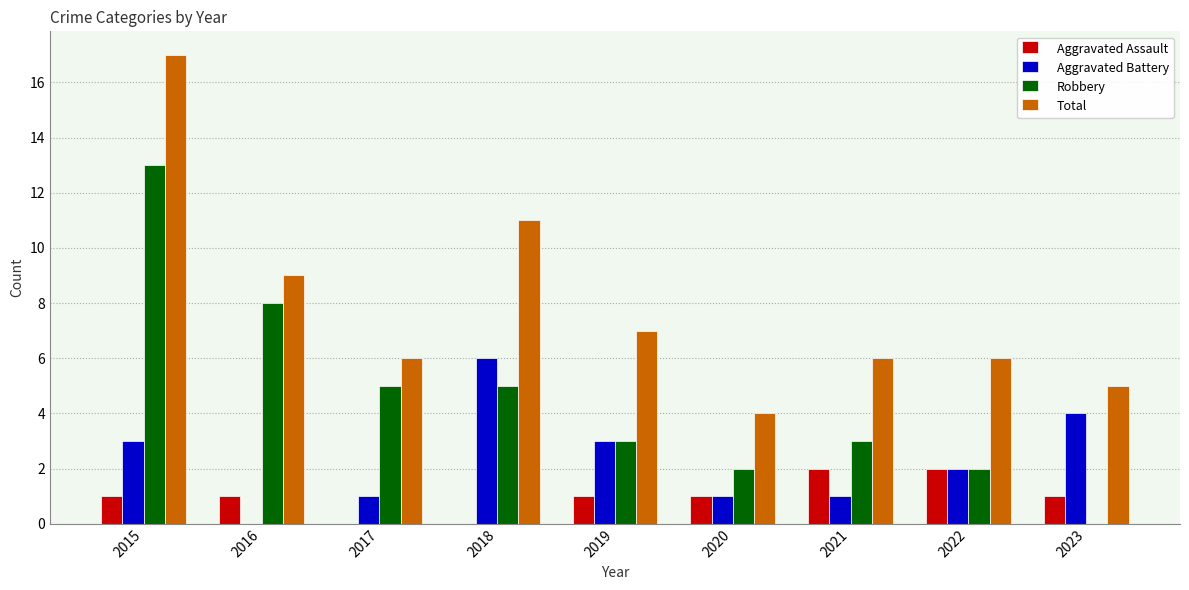

What is the sum of all Aggravated Battery values?

21